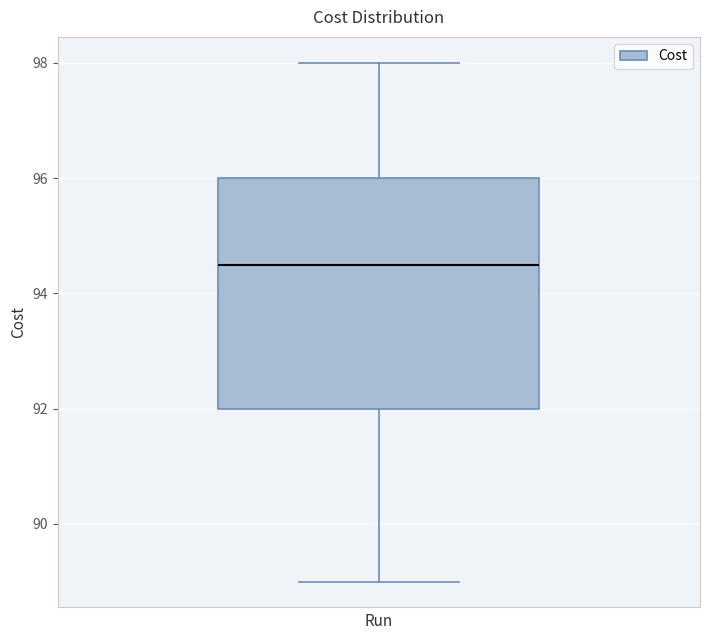

Where does the median line of the box sit on the y-axis? The values are not printed on the chart, so give them approximately, as read against the axis.

94.6